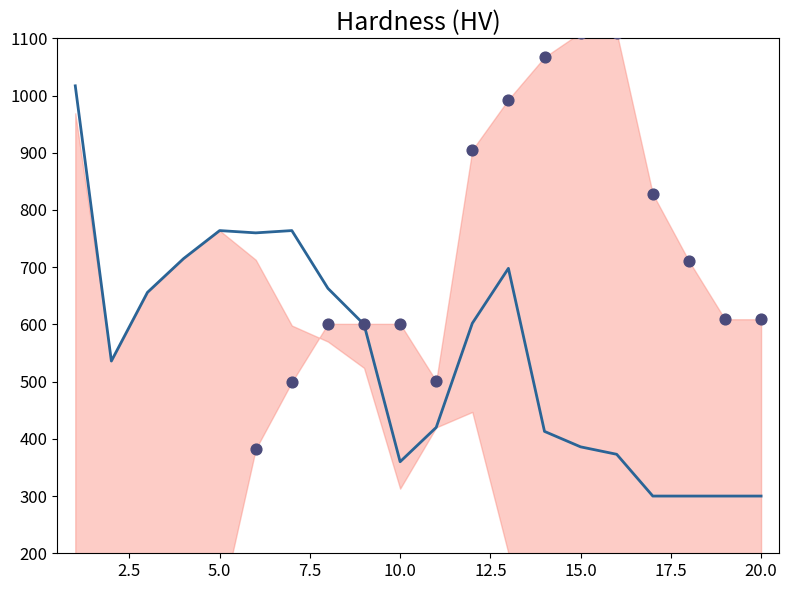

At how many categories does at least one series exceed 1020?

3